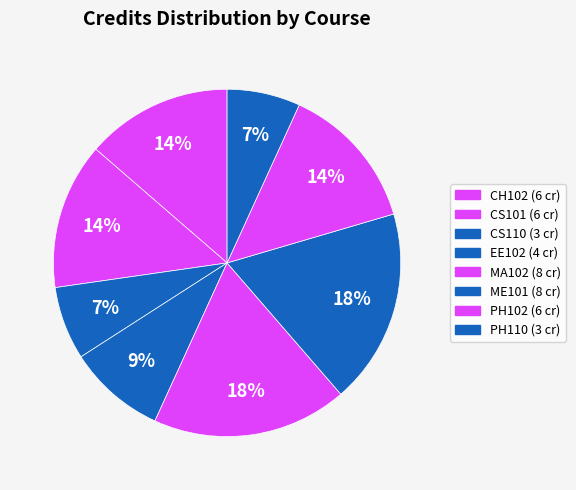

Approximately how many times larger is the value at ME101 compared to EE102?

2.0